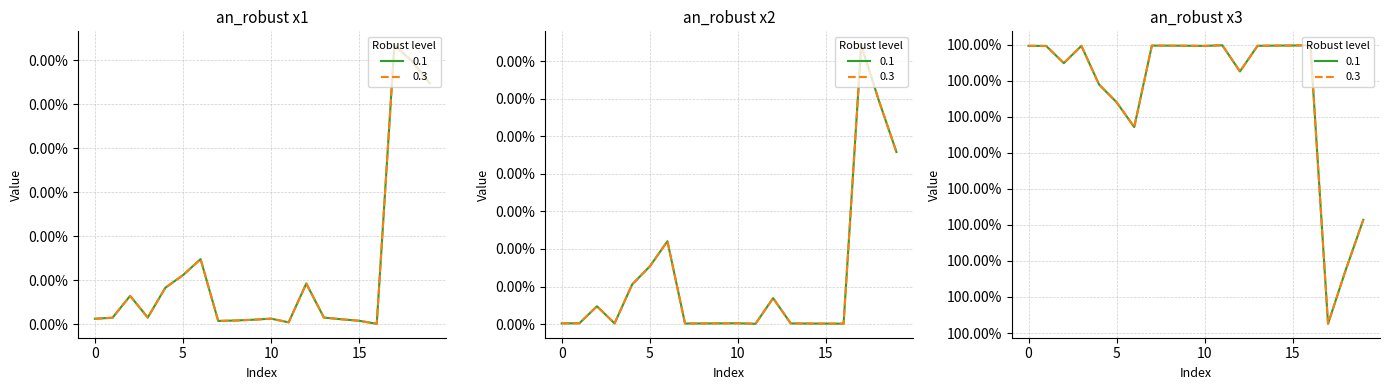

Which category has the highest value across all series?

11